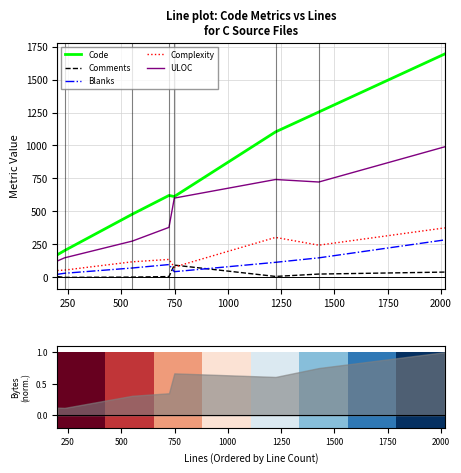

What is the highest value of the Blanks series?

284